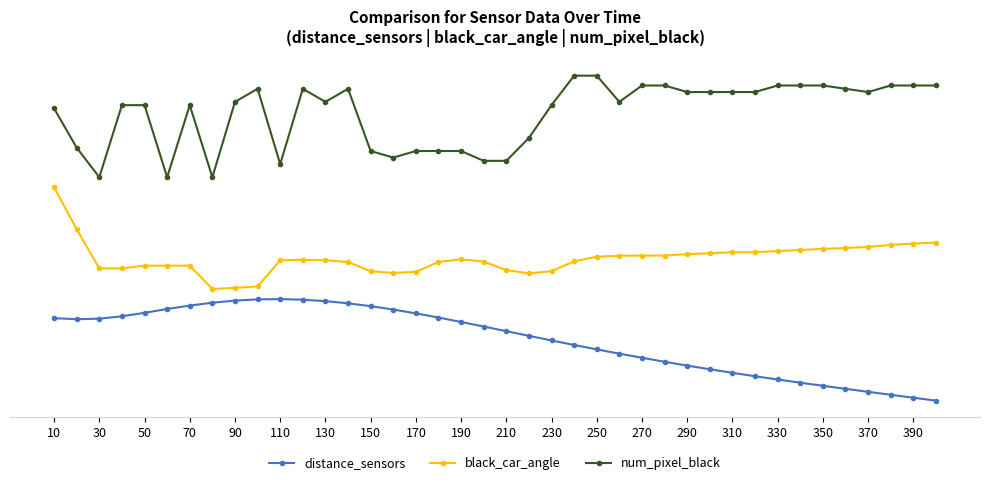

Which series has the widest spread of values?

distance_sensors